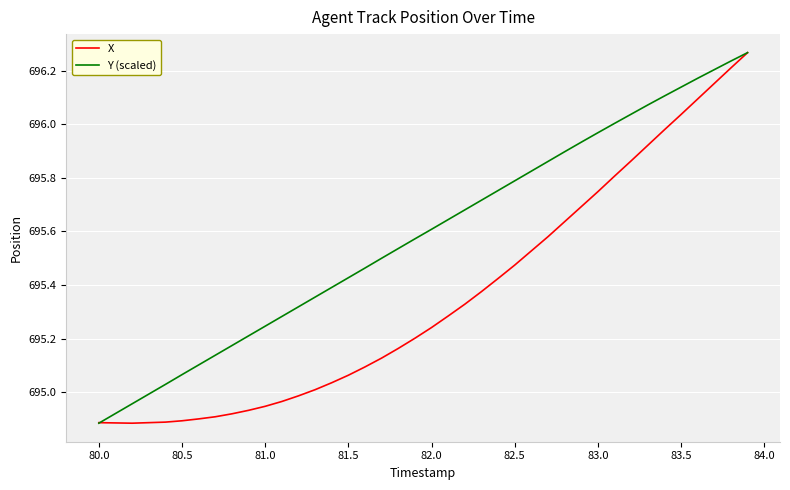

Which series has the largest total across all categories?

Y (scaled)